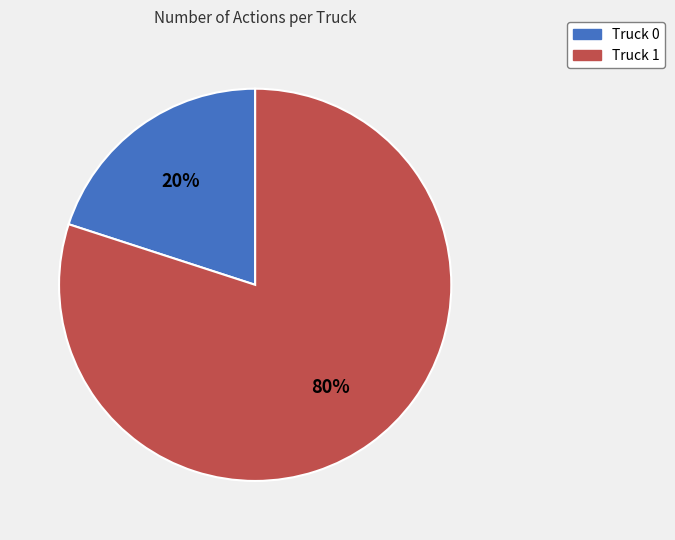

Combined, do Truck 0 and Truck 1 account for over 50%?

Yes